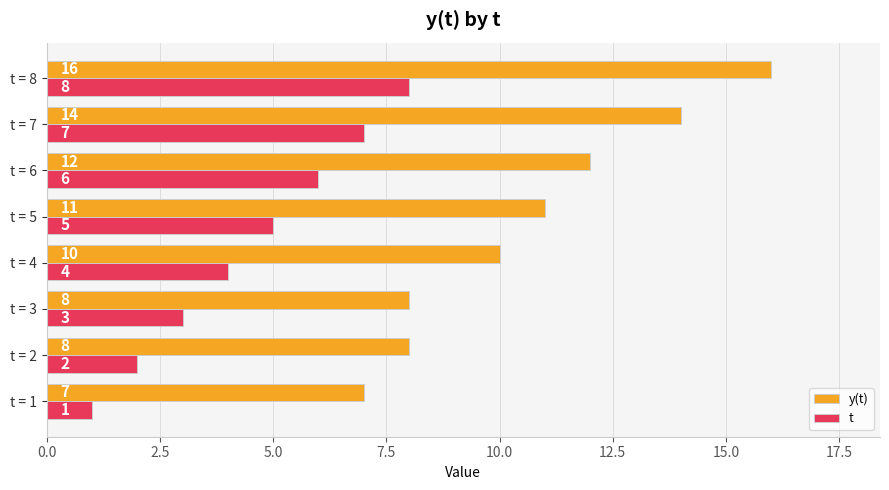

Where is y(t) nearest to the value 11?

t = 5